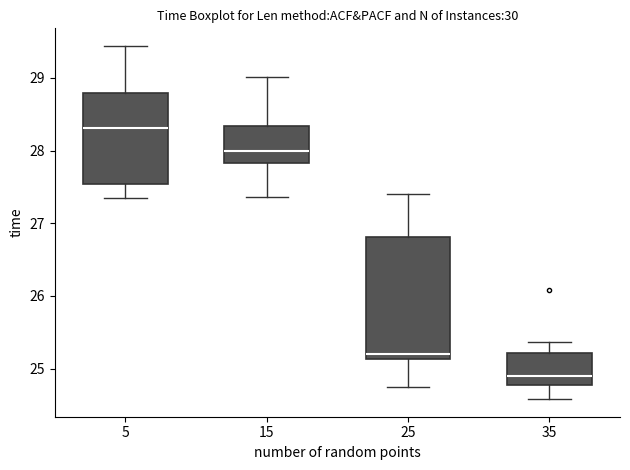

Reading left to right, read every box against the y-axis: the position of its median line, the range the box covers, and the ends of its whiskers. The values are not printed on the chart, so give them approximately, as read against the axis.

5: median 28.3, box 27.5 to 28.8, whiskers 27.4 to 29.4
15: median 28.0, box 27.8 to 28.3, whiskers 27.4 to 29.0
25: median 25.2, box 25.1 to 26.8, whiskers 24.7 to 27.4
35: median 24.9, box 24.8 to 25.2, whiskers 24.6 to 25.4